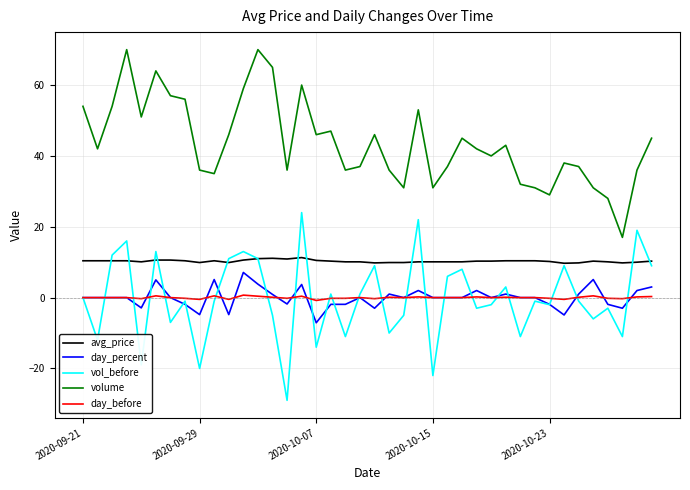

What is the maximum value shown in the chart?

70.0